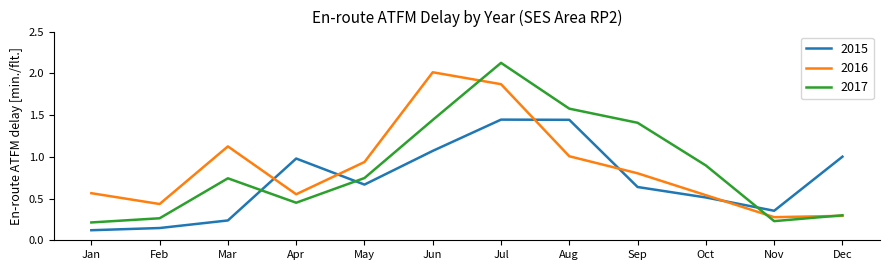

At Sep, list the series in order from largest to smallest.

2017, 2016, 2015